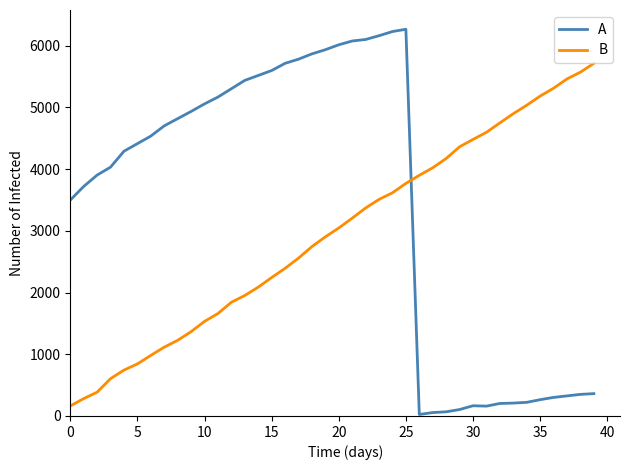

List the series in order of their overall mean, lowest first.

B, A